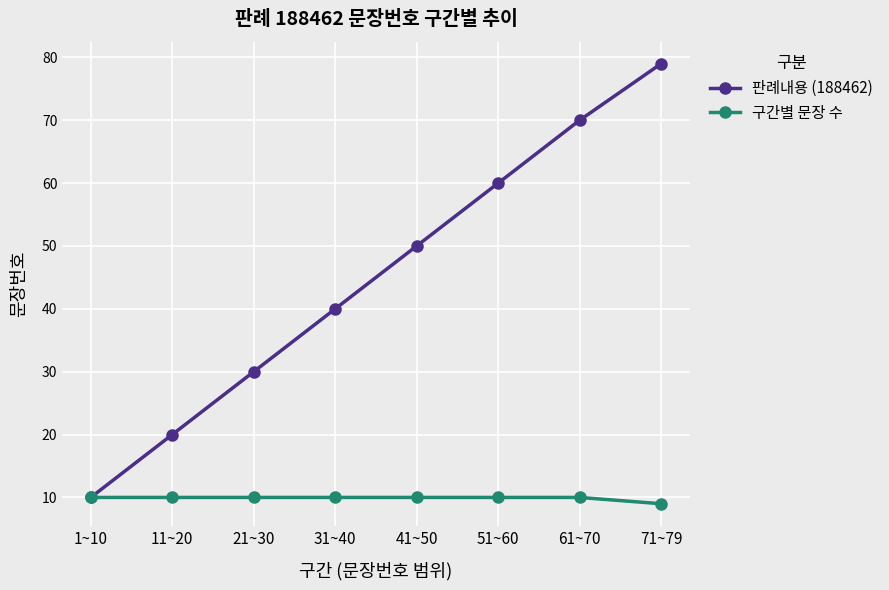

Reading right to left, extract all data points from this chart.

판례내용 (188462): 71~79=79	61~70=70	51~60=60	41~50=50	31~40=40	21~30=30	11~20=20	1~10=10
구간별 문장 수: 71~79=9	61~70=10	51~60=10	41~50=10	31~40=10	21~30=10	11~20=10	1~10=10